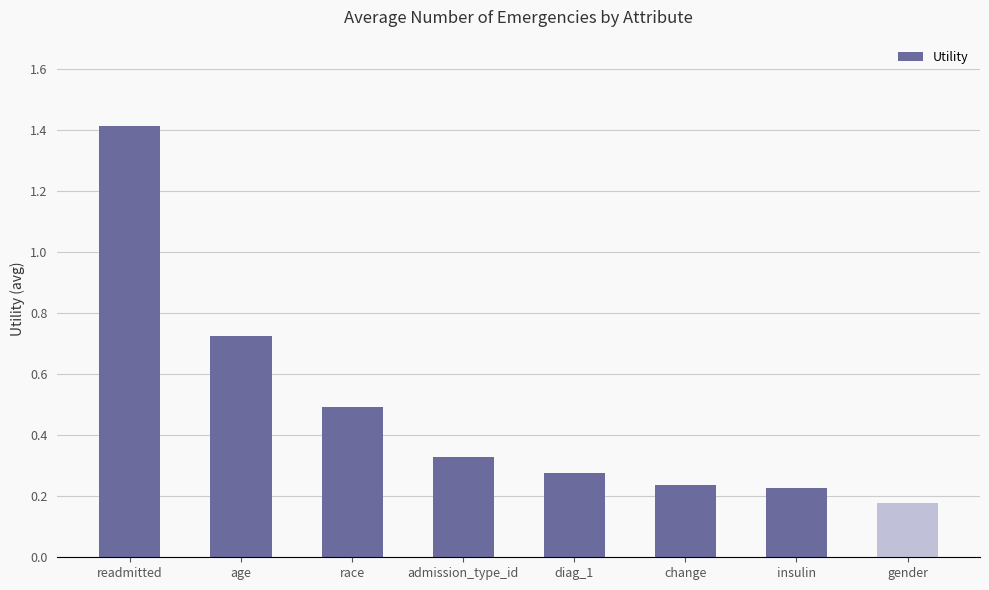

What is the sum of the values at change and diag_1?

0.5